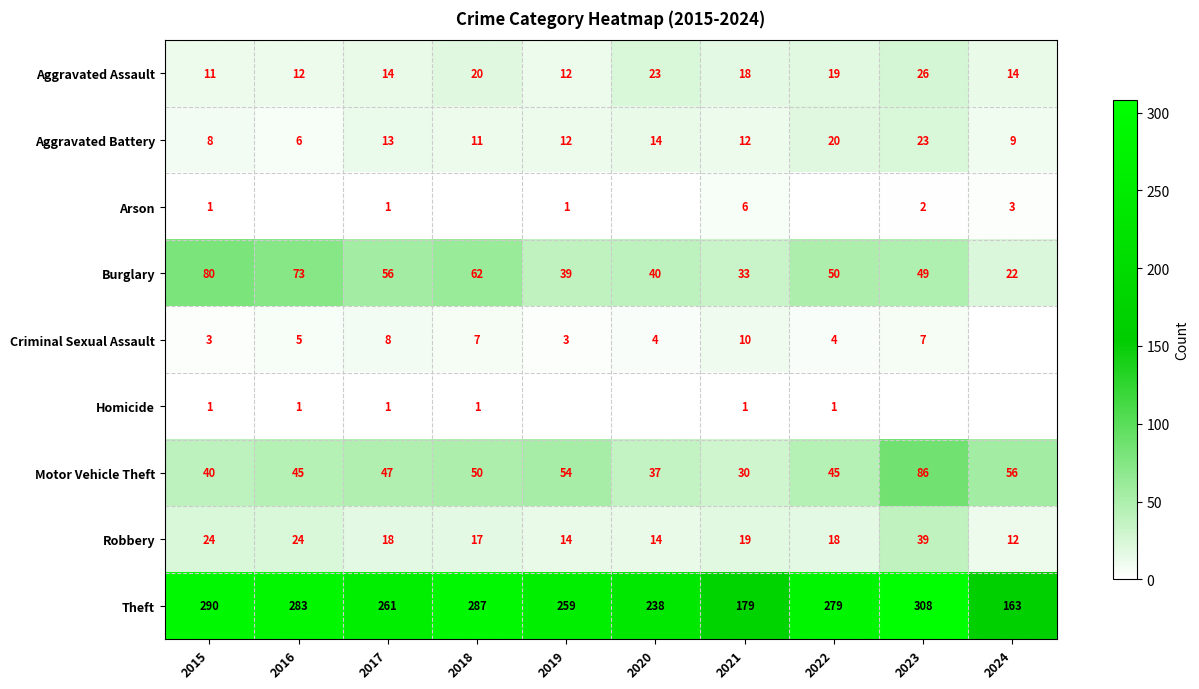

What is the difference between the maximum and minimum values in the Aggravated Battery series?

17